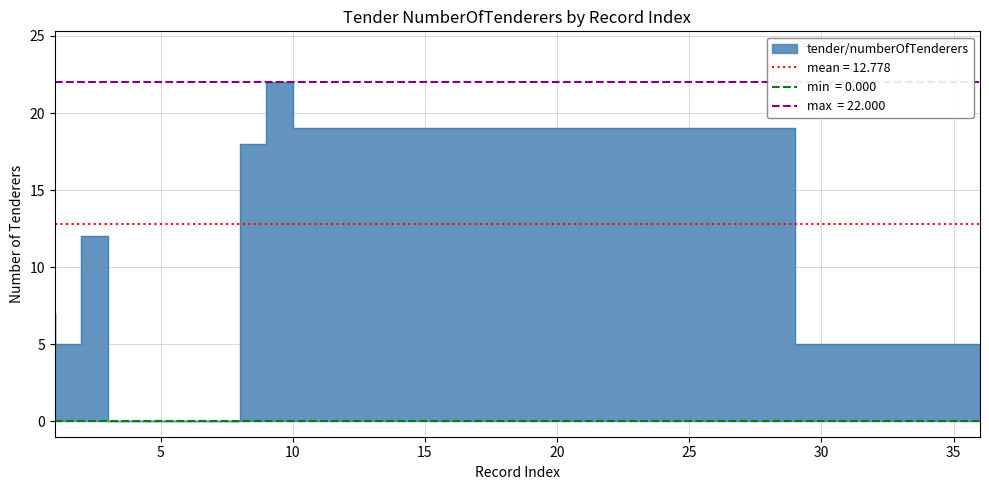

What is the sum of all values?

460